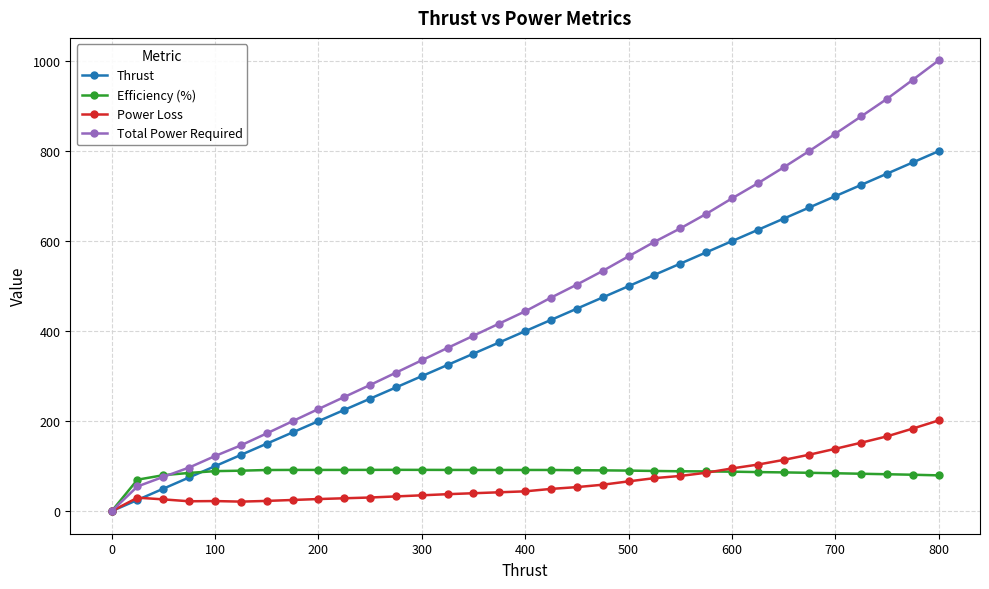

At how many categories does at least one series exceed 899?

3